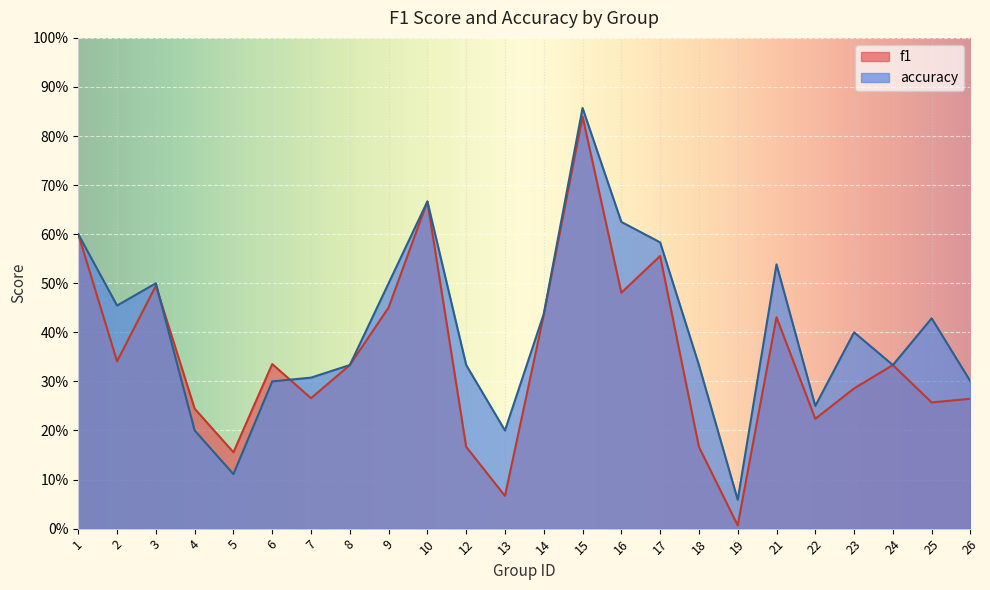

Reading left to right, list all the values displayed in this chart.

f1: 0.6	0.3	0.5	0.2	0.2	0.3	0.3	0.3	0.5	0.7	0.2	0.1	0.4	0.8	0.5	0.6	0.2	0.0	0.4	0.2	0.3	0.3	0.3	0.3
accuracy: 0.6	0.5	0.5	0.2	0.1	0.3	0.3	0.3	0.5	0.7	0.3	0.2	0.4	0.9	0.6	0.6	0.3	0.1	0.5	0.2	0.4	0.3	0.4	0.3